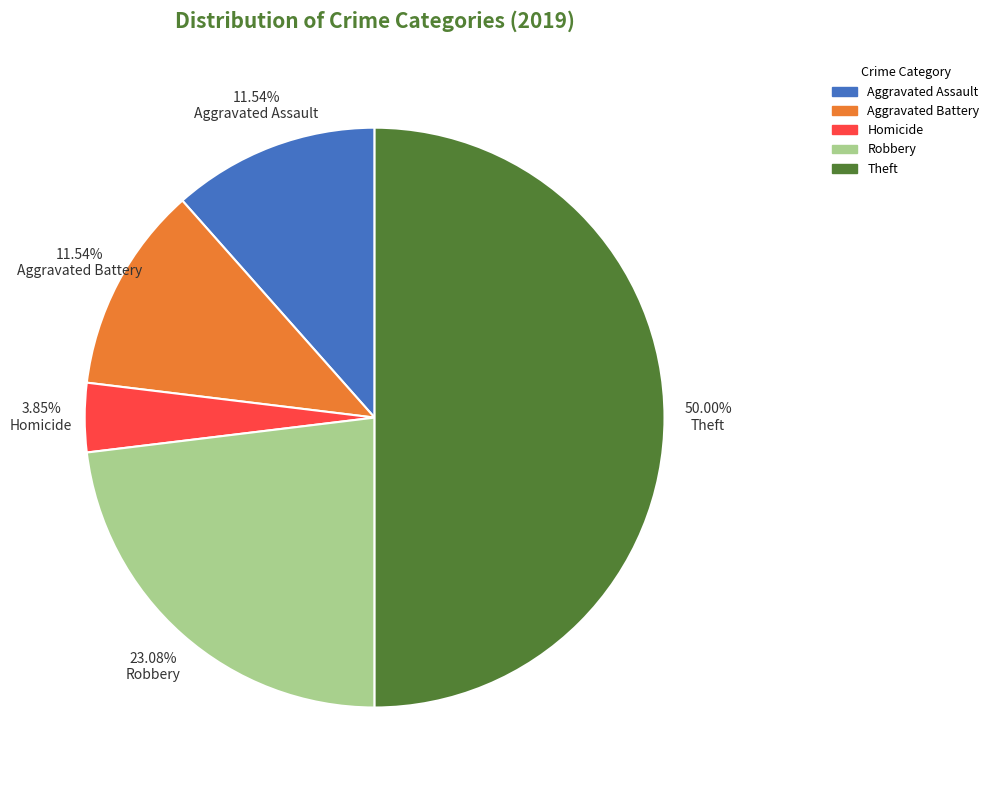

How many slices are in this pie chart?

5